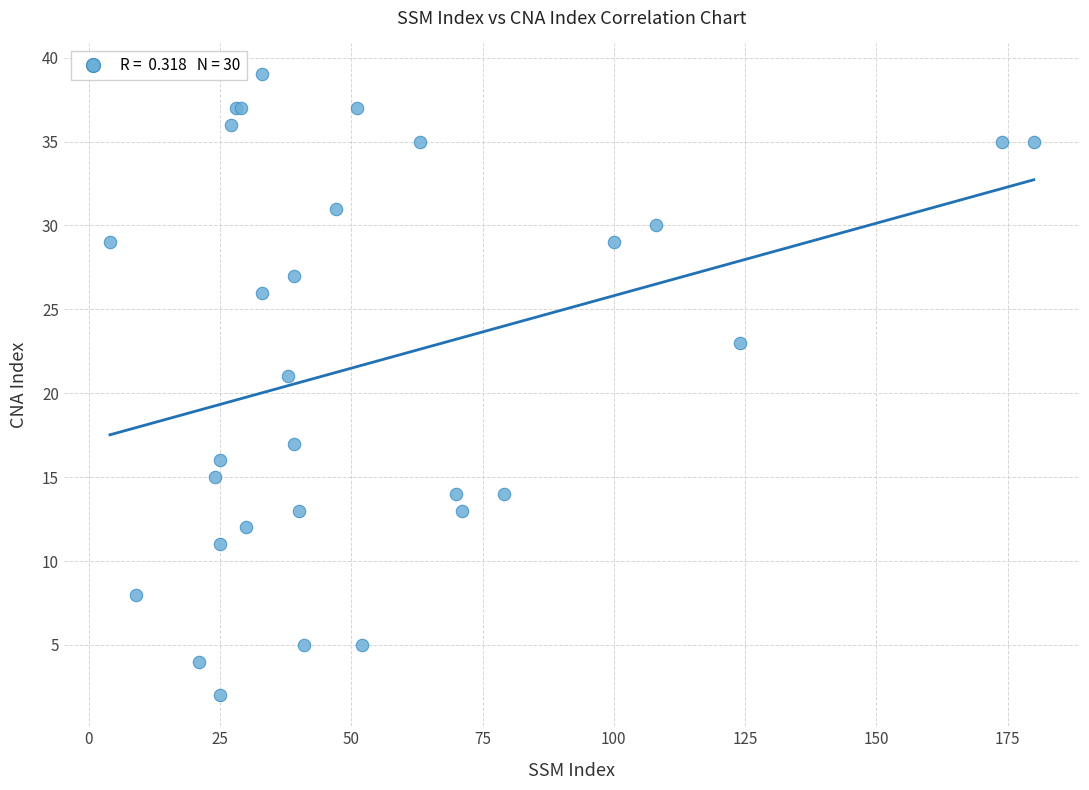

What Y value in the scatter plot is closest to 20?

21